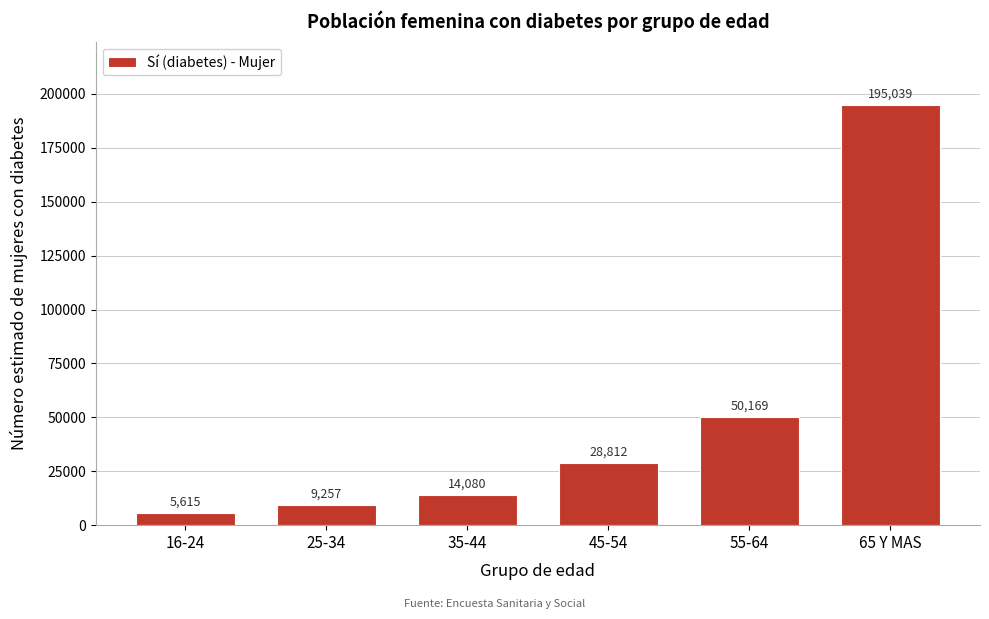

Reading right to left, transcribe all the data shown in this chart.

65 Y MAS=195039	55-64=50169	45-54=28812	35-44=14080	25-34=9257	16-24=5615